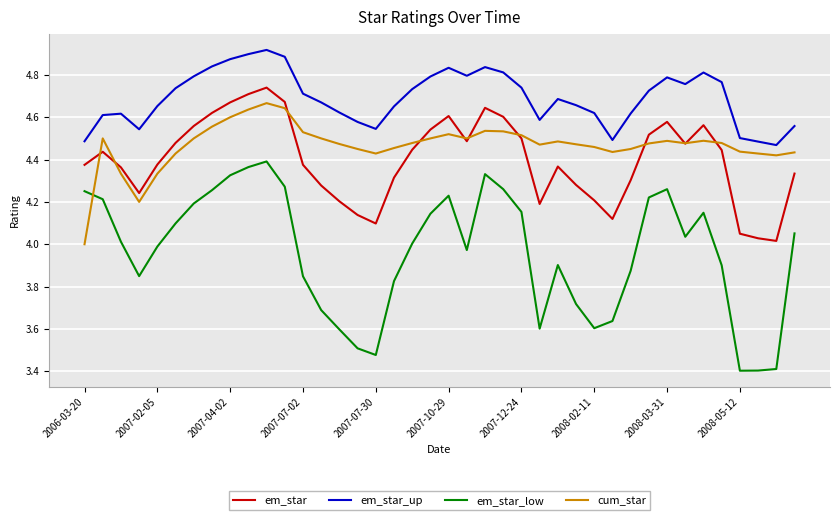

Which series has the largest total across all categories?

em_star_up